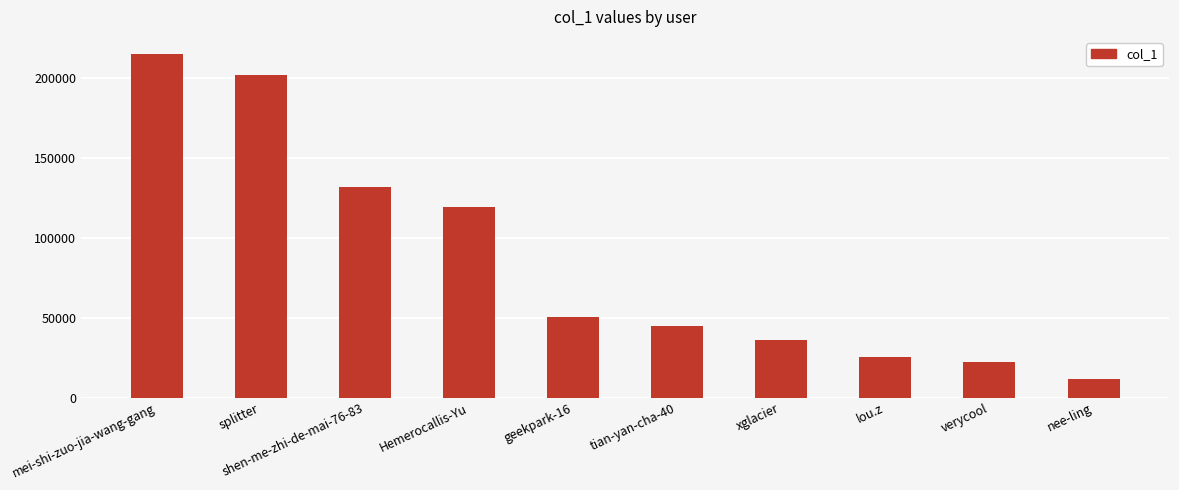

What is the value of the 1st bar from the left?

214706